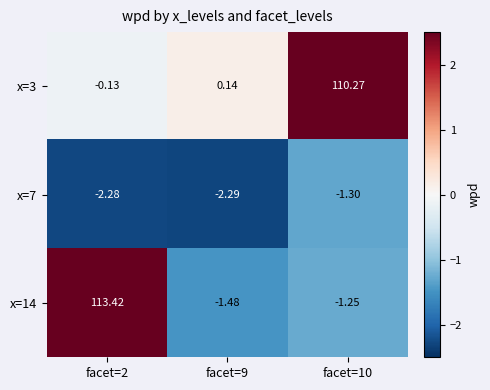

Is the value of x=3 at facet=10 greater than the value of x=14 at facet=10?

Yes